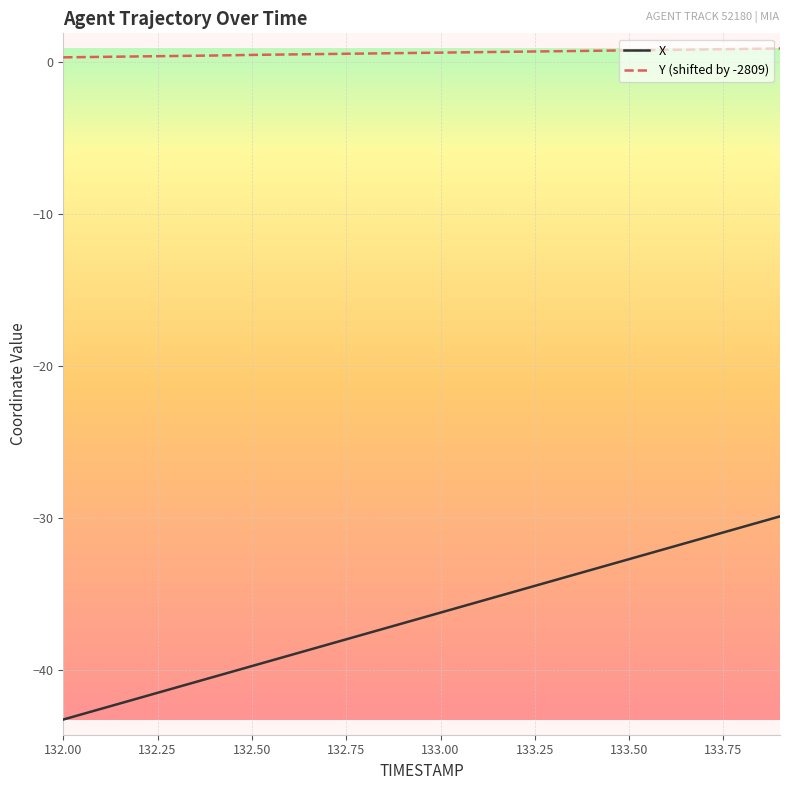

True or false: X and Y (shifted by -2809) intersect in this chart.

False